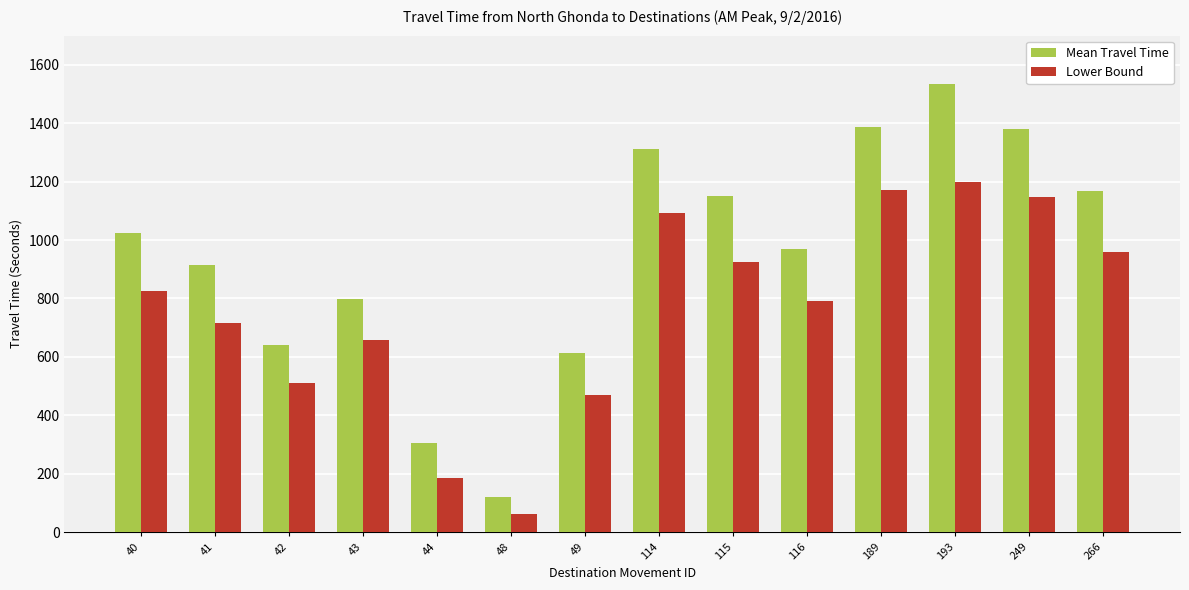

At which label is Mean Travel Time closest to 828?

43